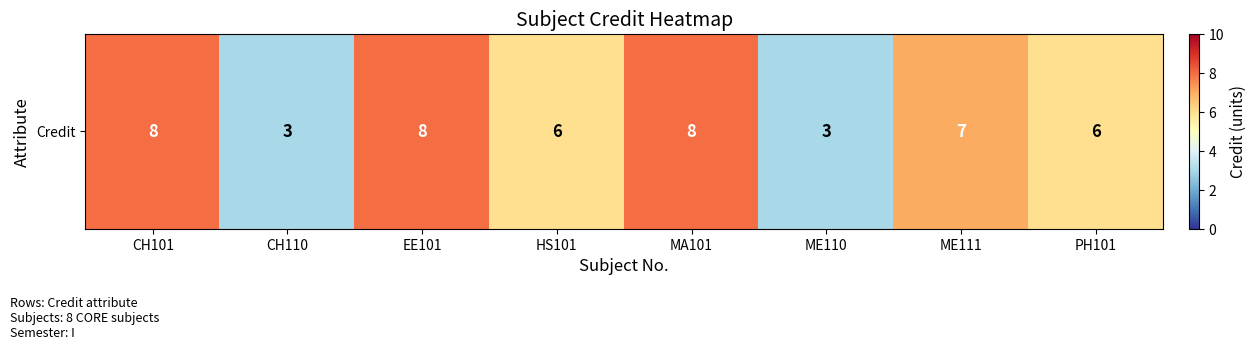

Read the value at ME110.

3